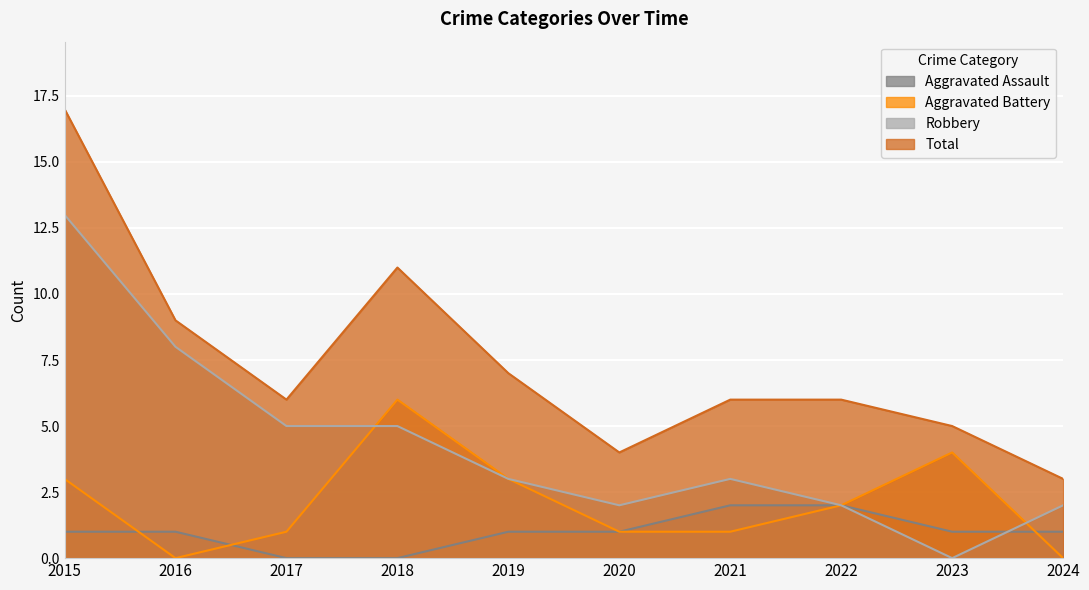

Reading right to left, transcribe all the data shown in this chart.

Aggravated Assault: 1	1	2	2	1	1	0	0	1	1
Aggravated Battery: 0	4	2	1	1	3	6	1	0	3
Robbery: 2	0	2	3	2	3	5	5	8	13
Total: 3	5	6	6	4	7	11	6	9	17